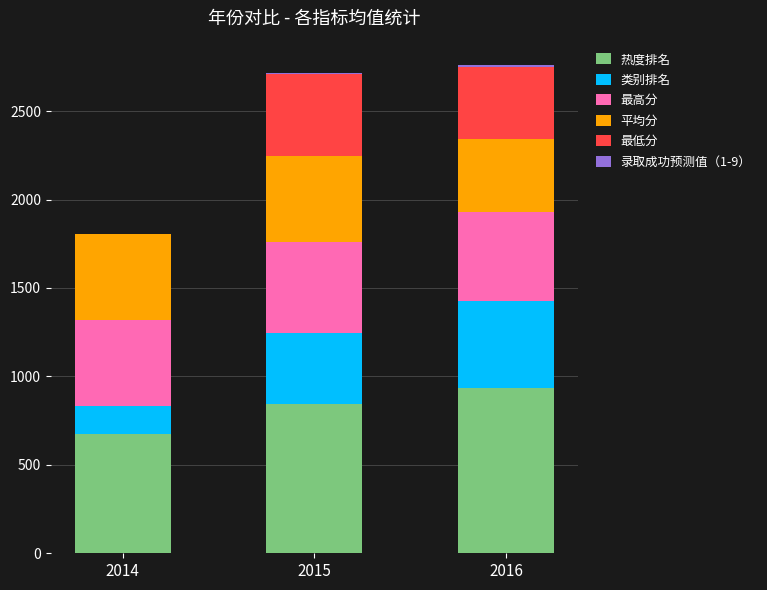

Count the number of data series in this chart.

6